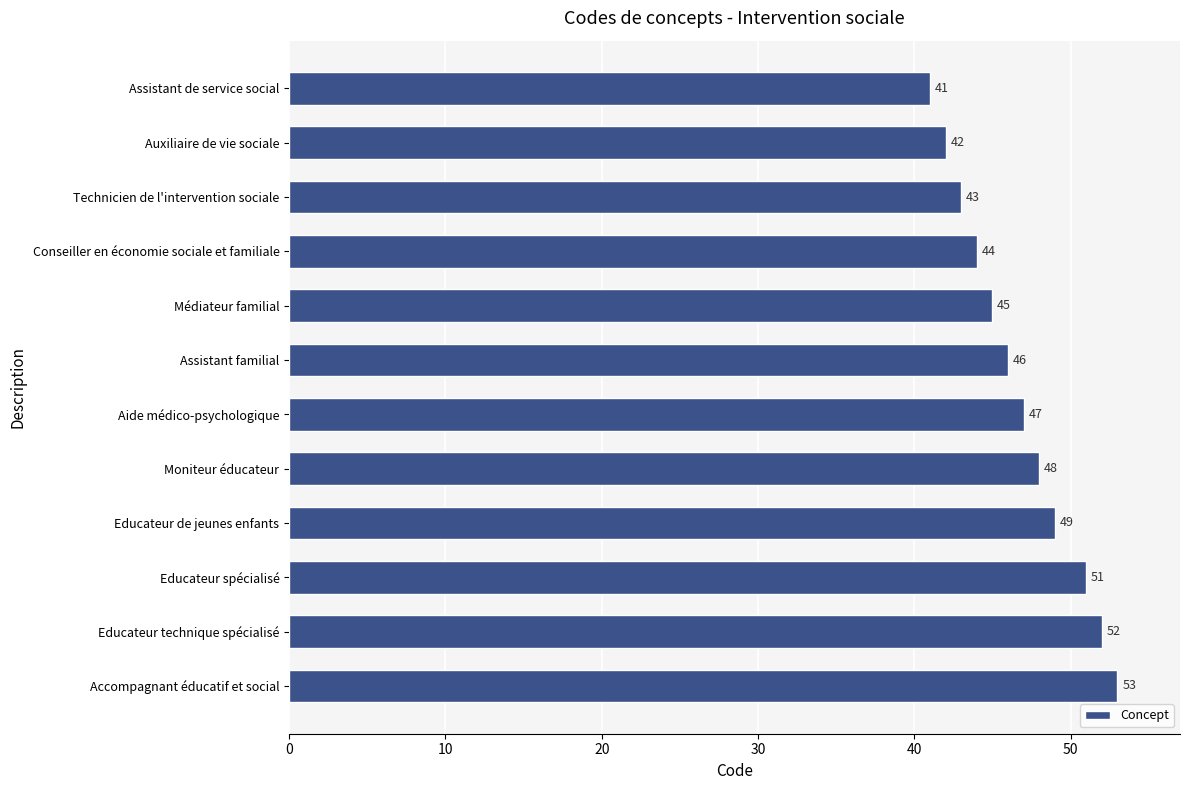

What is the difference between the maximum and minimum values?

12